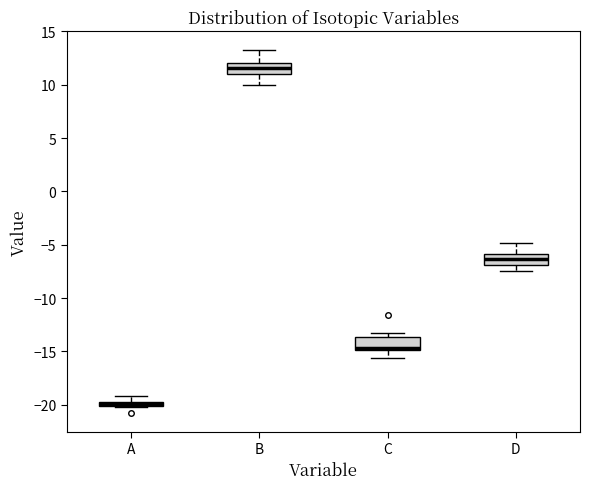

Where is the upper edge of the box for A on the y-axis? The values are not printed on the chart, so give them approximately, as read against the axis.

-19.5